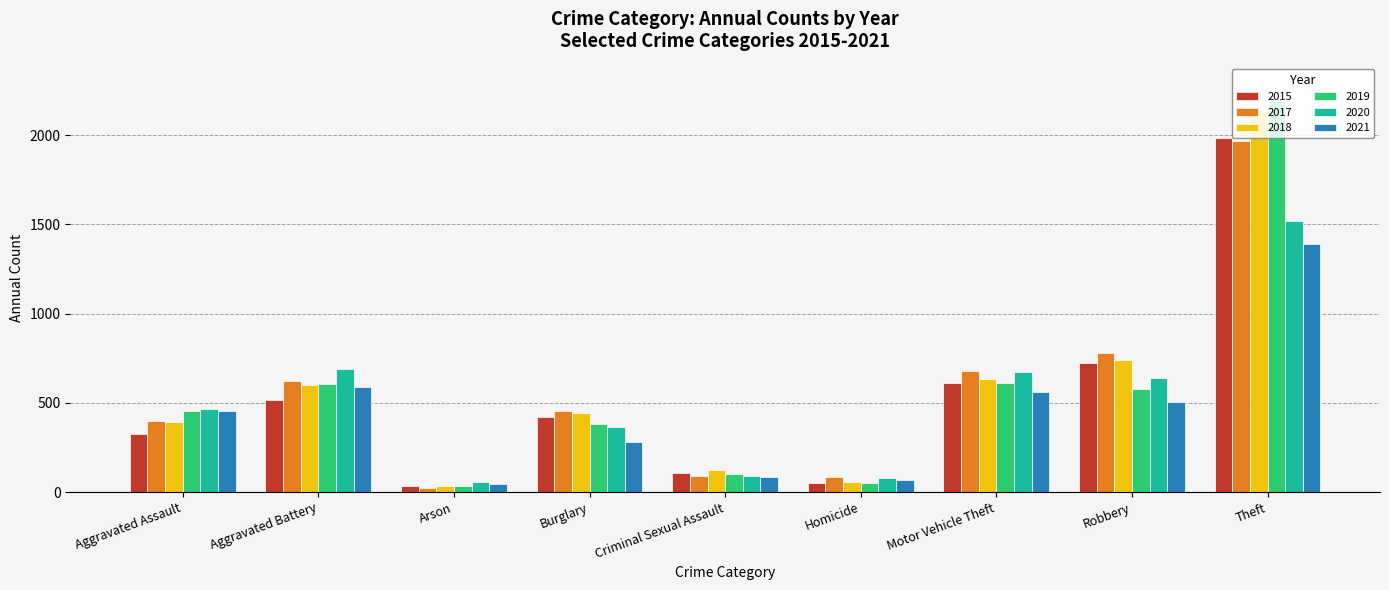

What is the smallest value displayed?

23